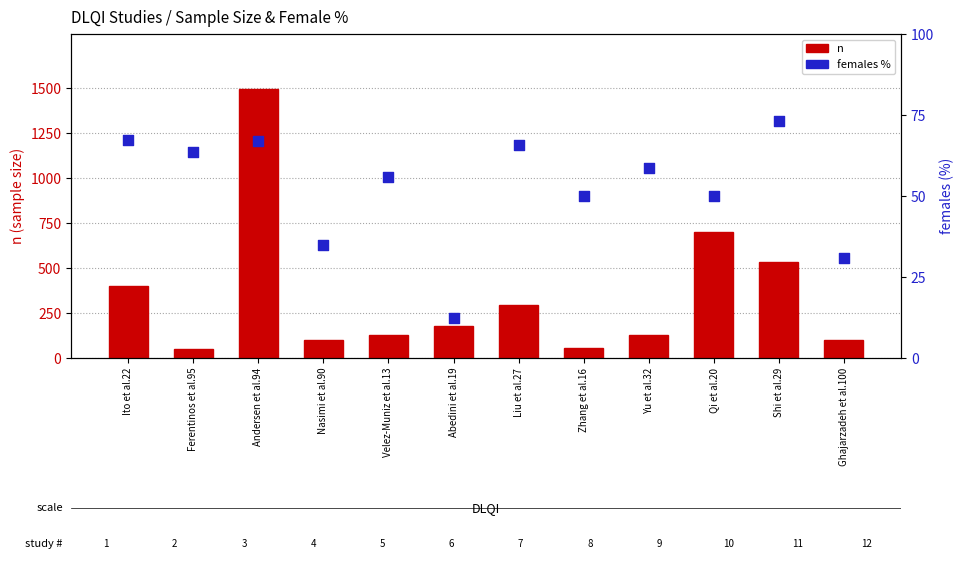

At which category is the sum across all series the highest?

Andersen et al.94